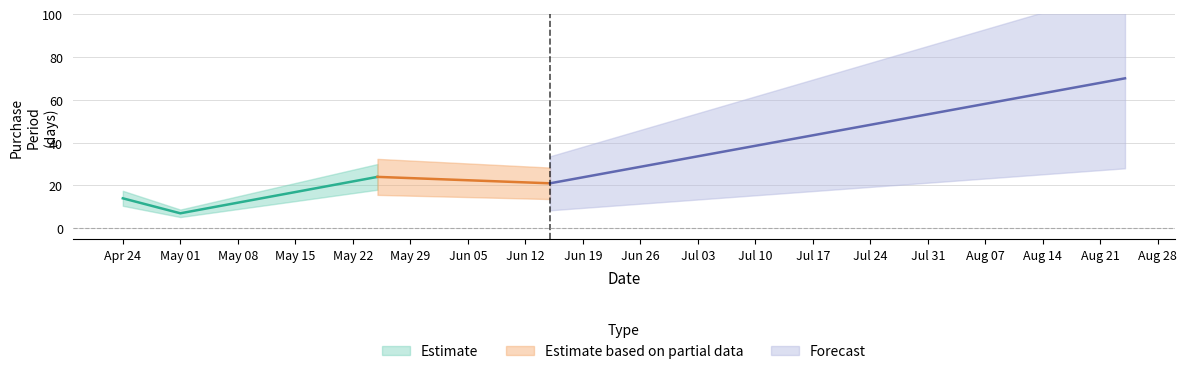

Where is the first local maximum?

2017-05-25